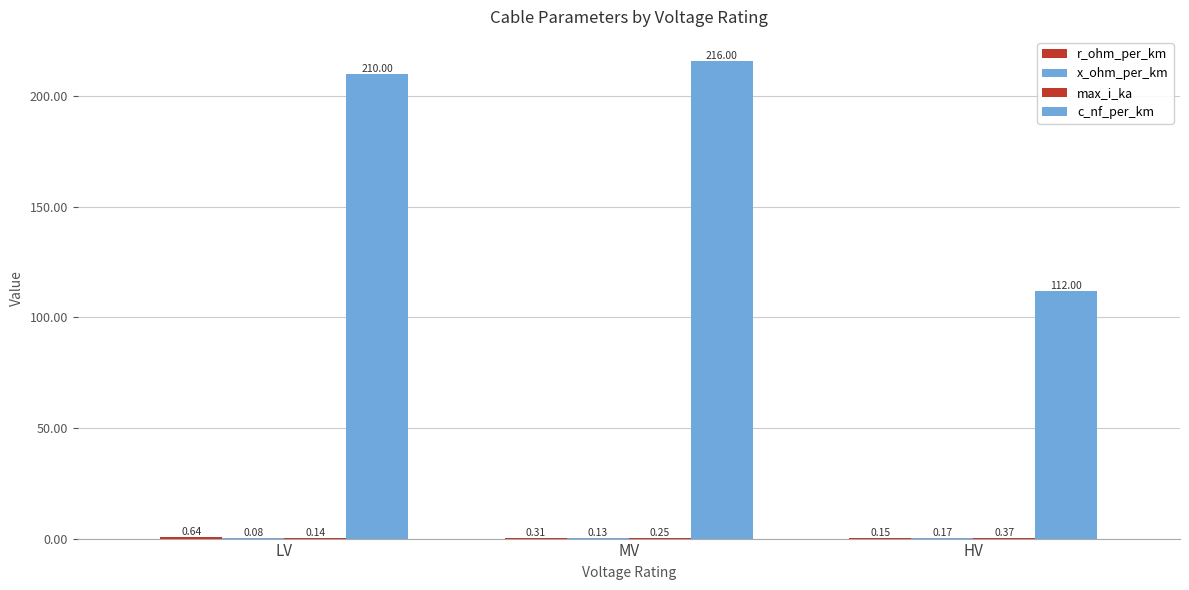

Is it true that max_i_ka equals 0.3 at MV?

True